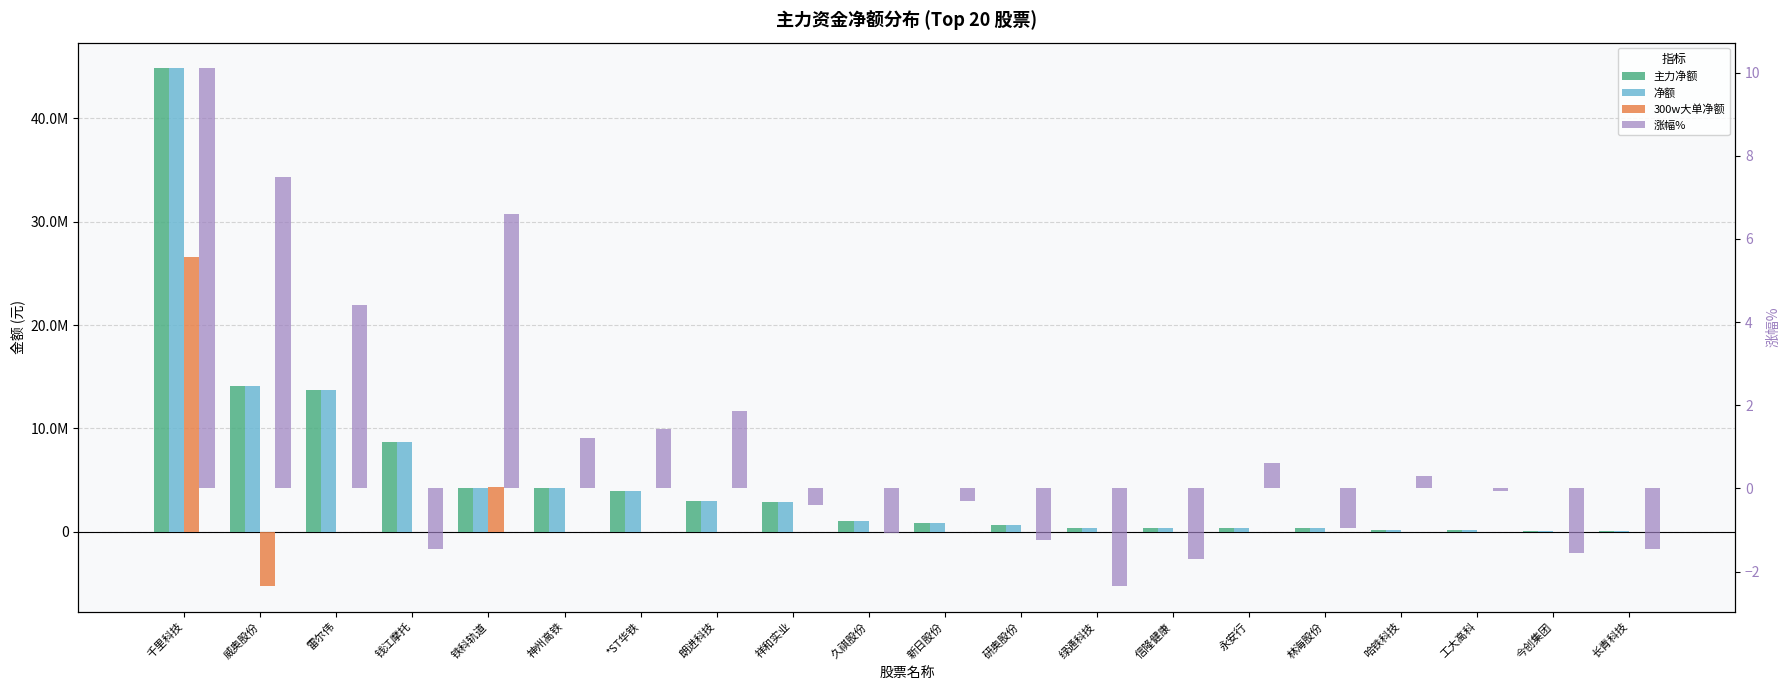

What is the minimum value for 涨幅%?

-2.3